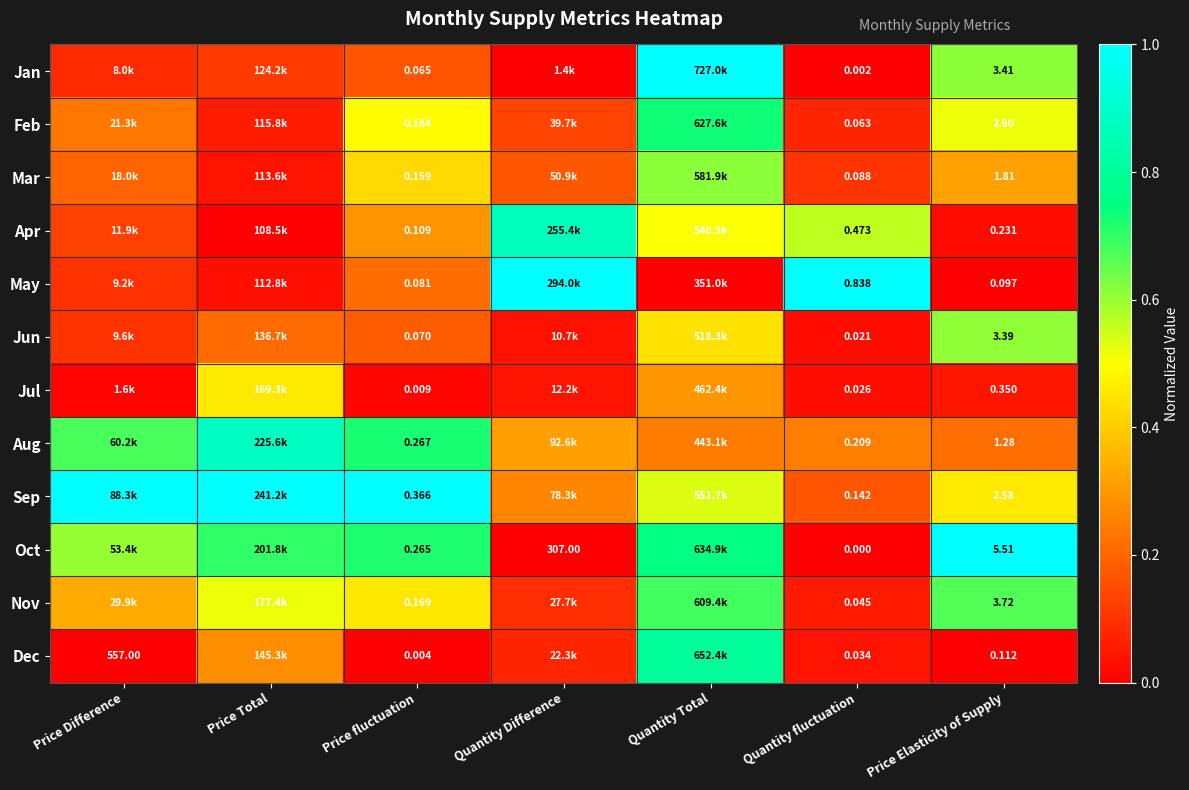

Is the value of Apr at Price Elasticity of Supply greater than the value of Dec at Price fluctuation?

Yes